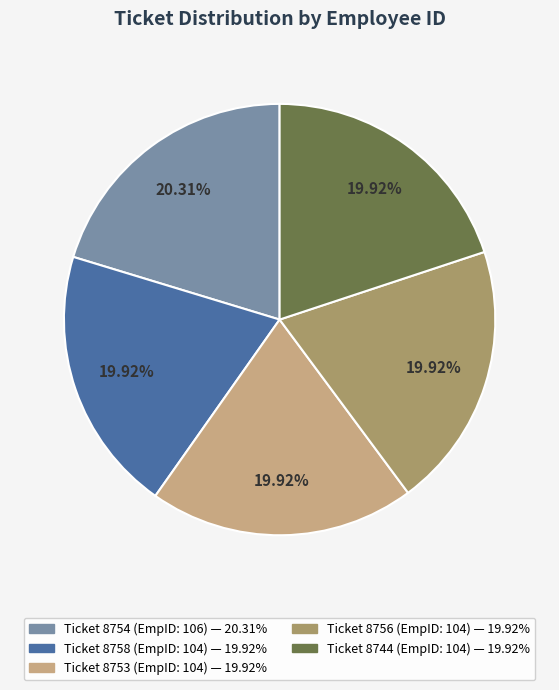

Count the number of slices in the pie.

5